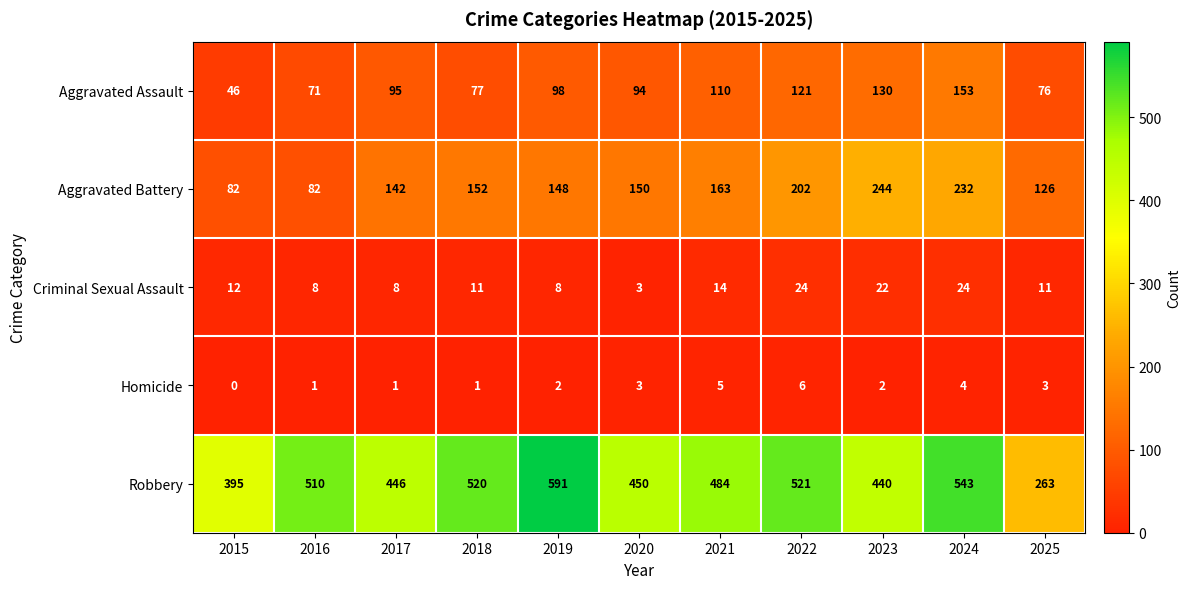

Rank the series at 2016 from highest to lowest value.

Robbery, Aggravated Battery, Aggravated Assault, Criminal Sexual Assault, Homicide